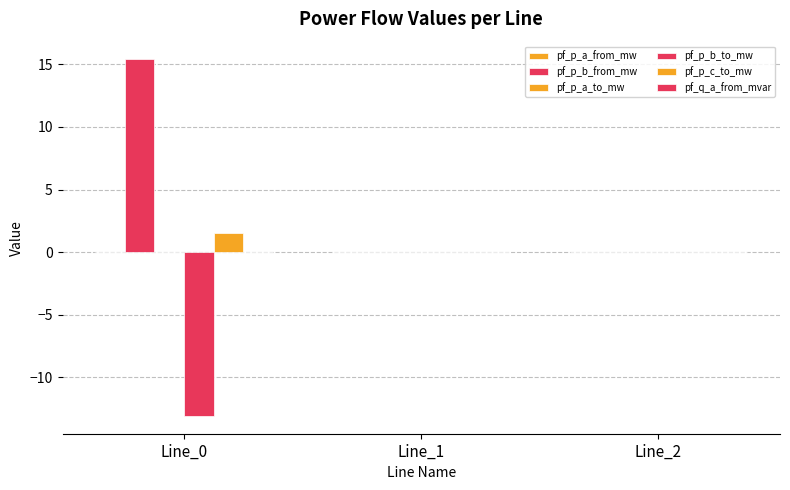

Are the bars horizontal?

No